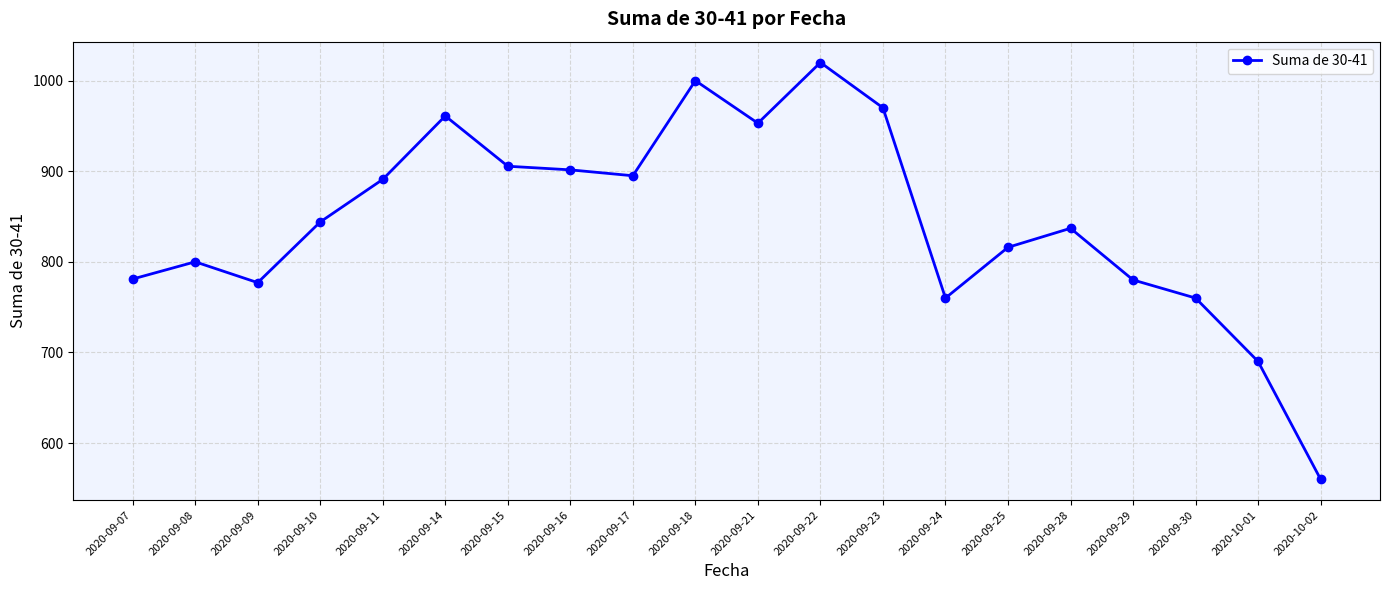

How many data points does each series have?

20